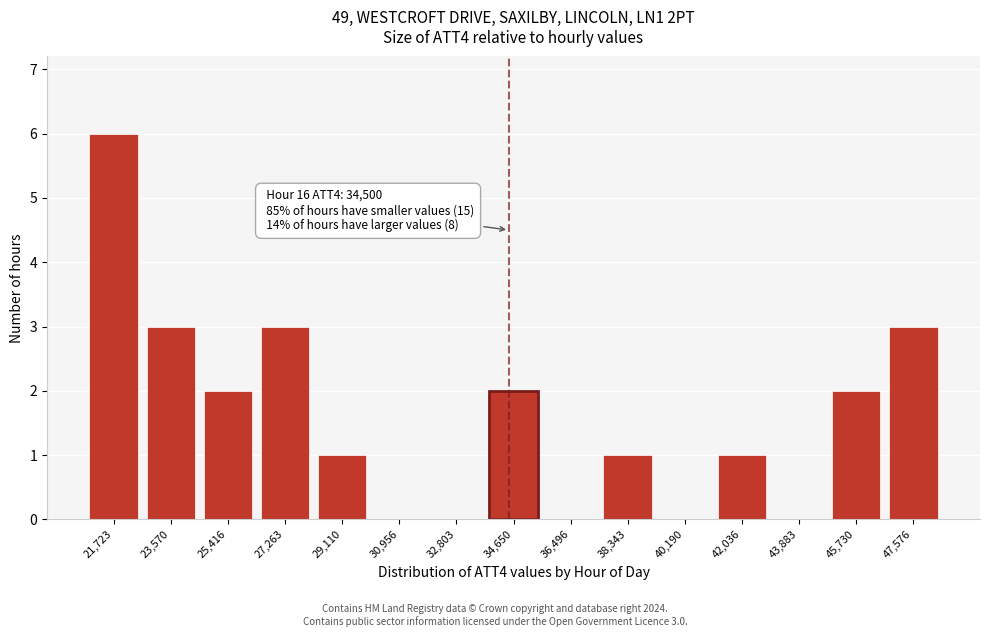

Which range on the x-axis has the tallest bar?

20800 to 22600